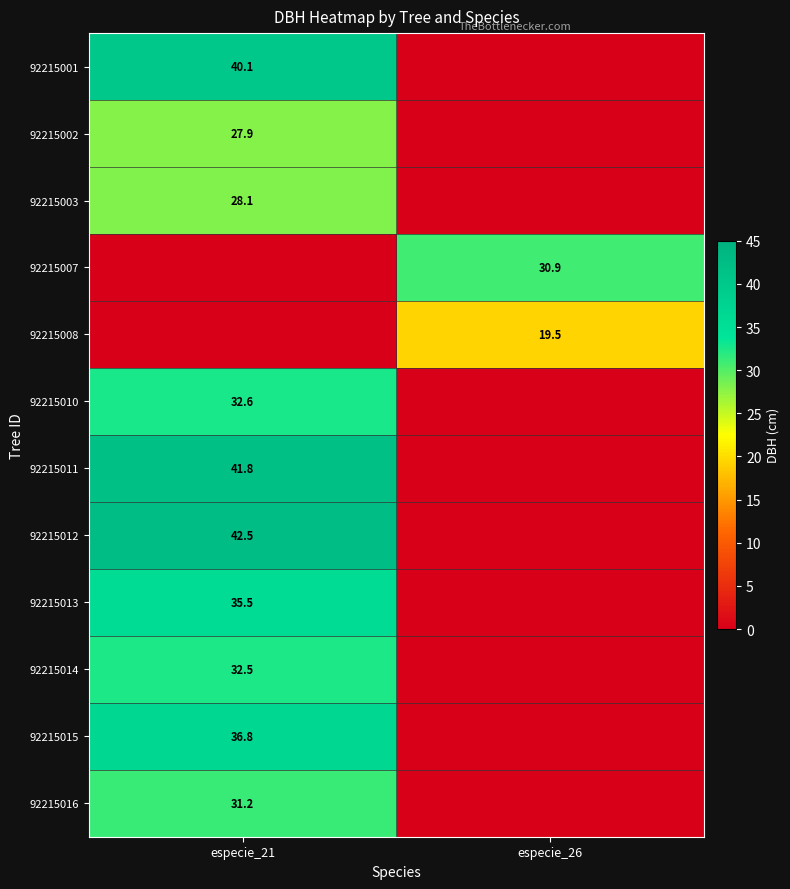

The 92215001 series shows 16.4 at especie_21. True or false?

False